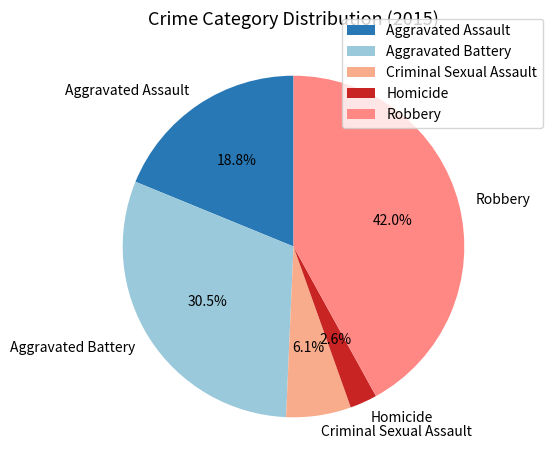

Is it true that Homicide is 15% of the pie?

False